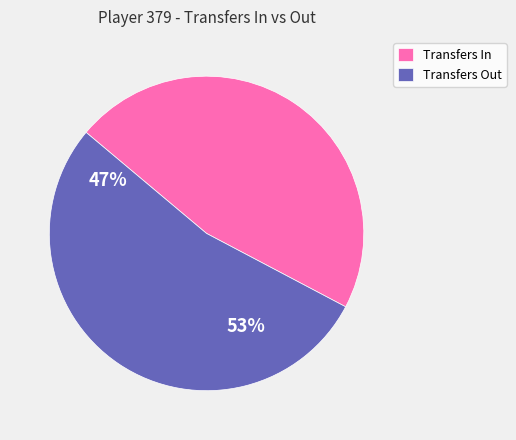

Rank the categories by value from lowest to highest.

Transfers In, Transfers Out